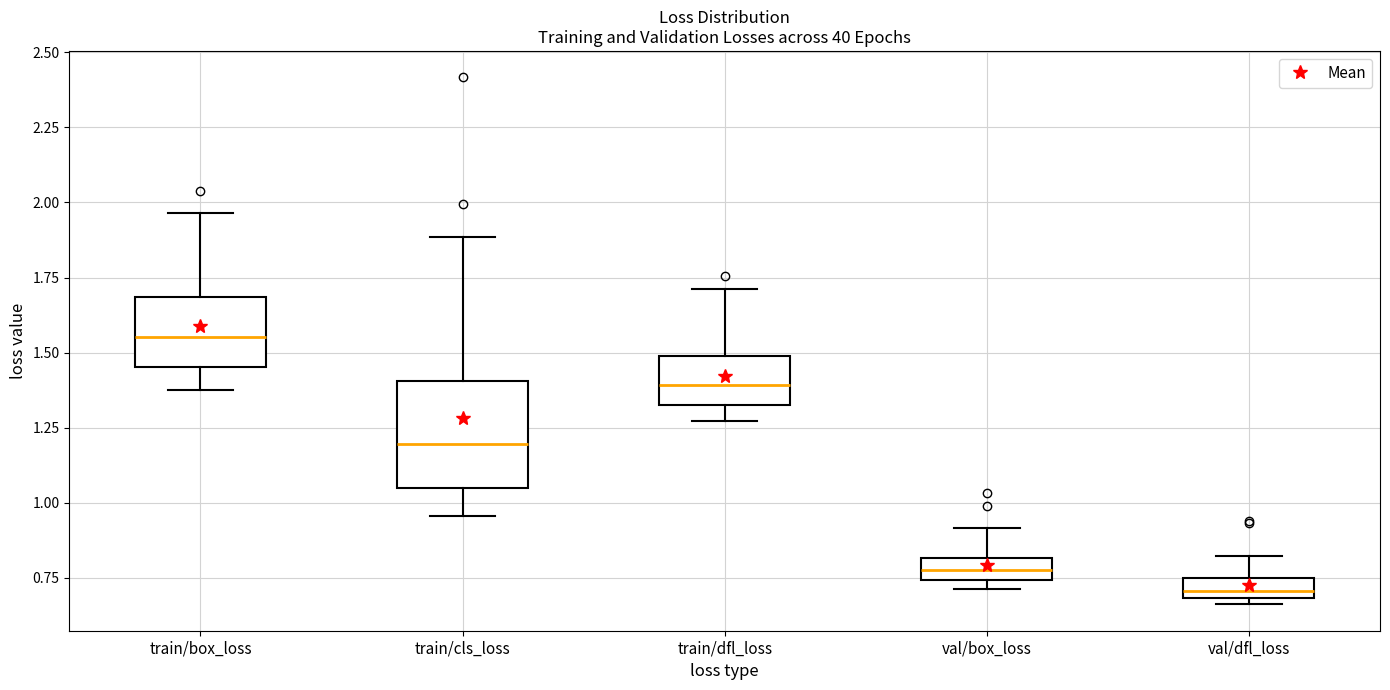

Which box has the lowest median line?

val/dfl_loss